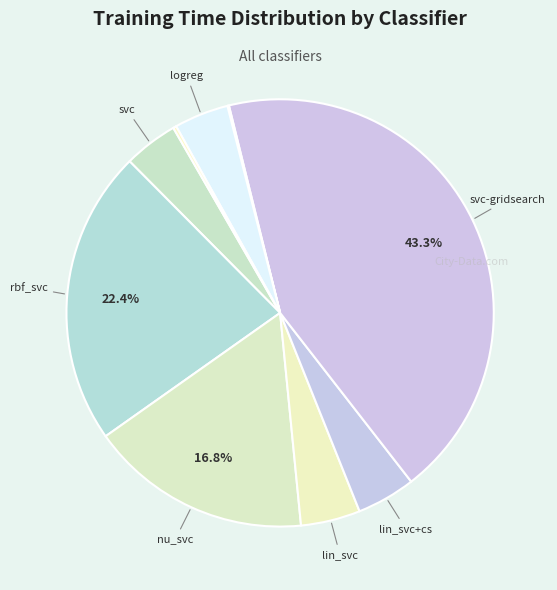

Which slice is the largest?

svc-gridsearch